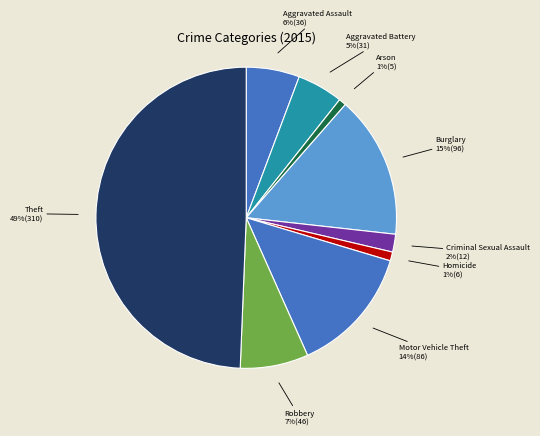

Which slice is the largest?

Theft